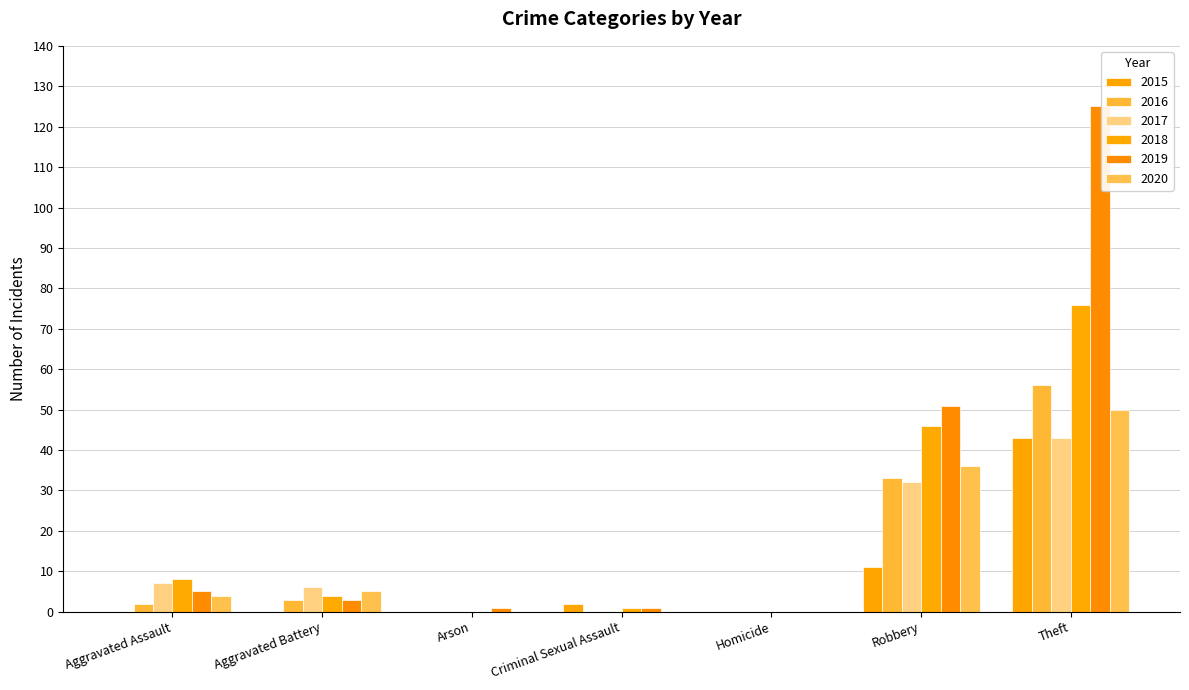

Which series has the largest total across all categories?

2019